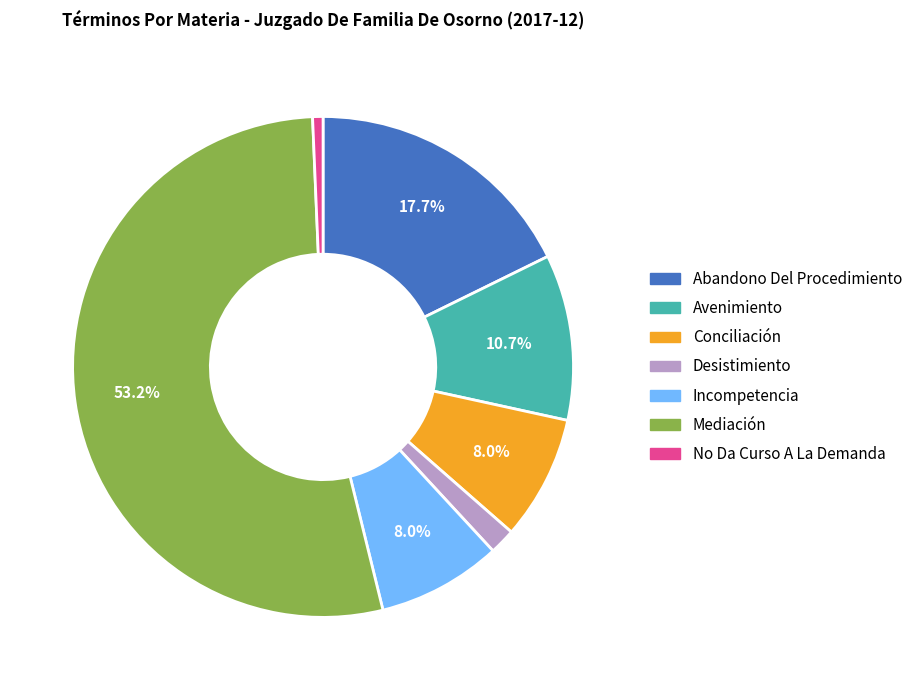

What is the largest slice in the pie chart?

Mediación